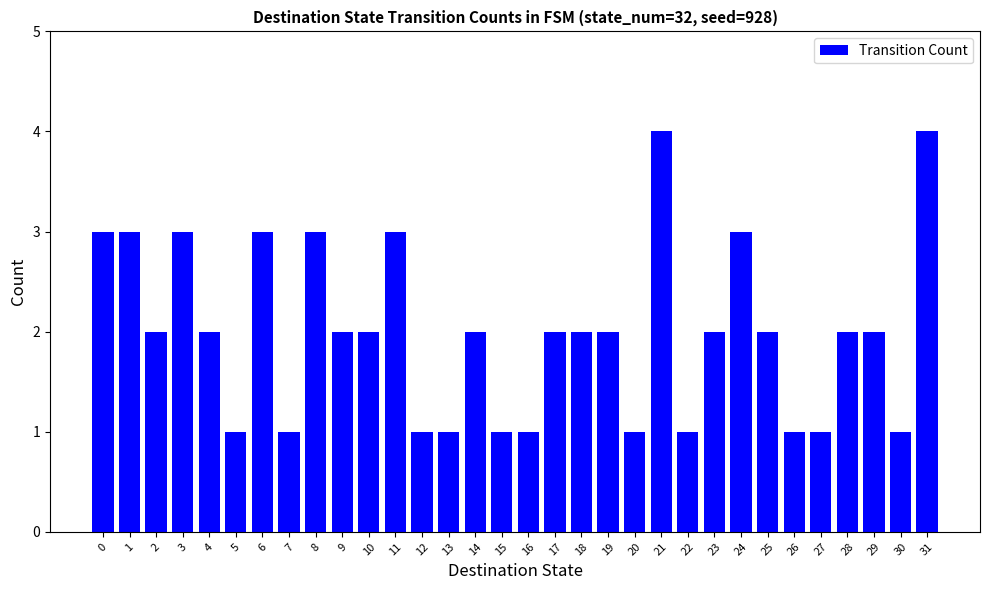

What is the value of the 9th bar from the left?

3